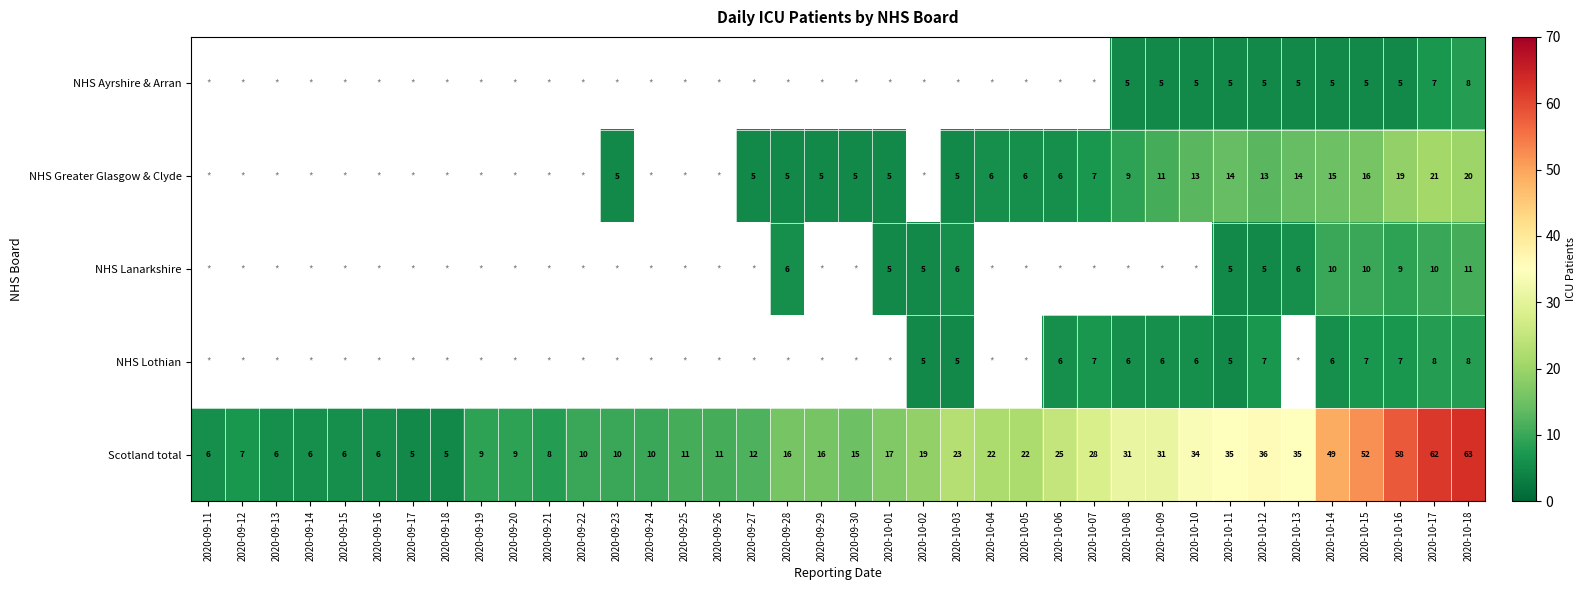

The value of Scotland total at 2020-10-12 is 49.5. True or false?

False